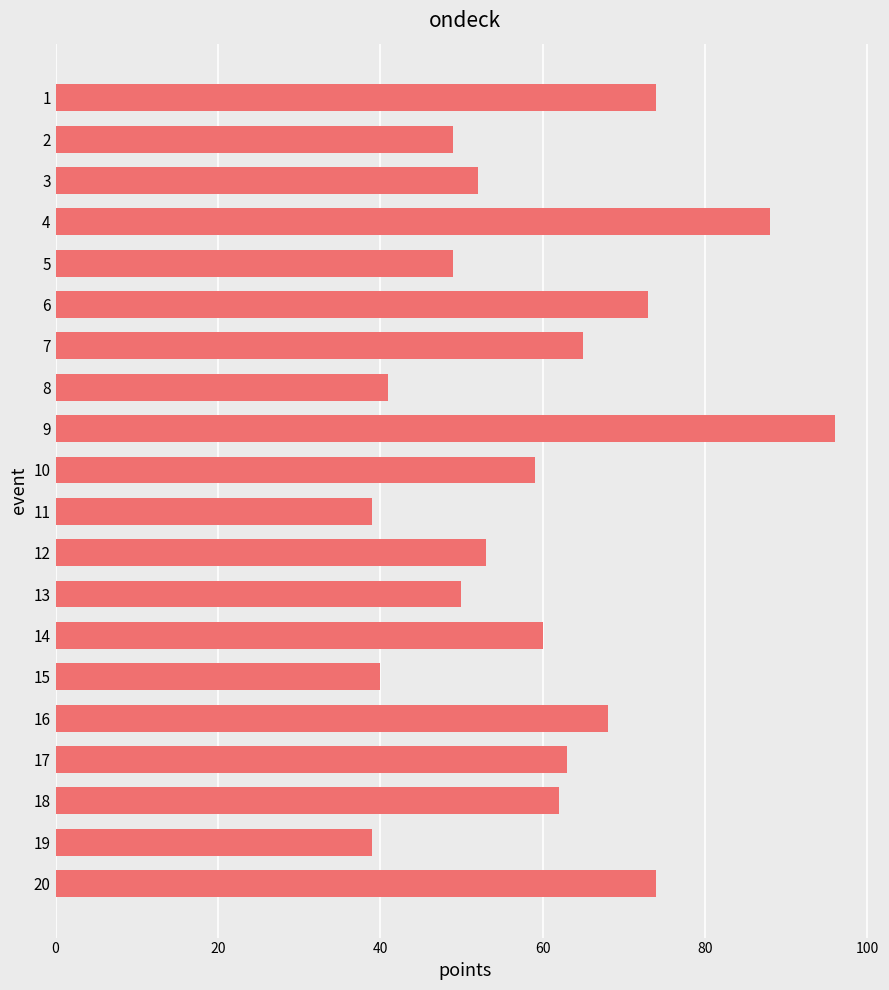

How many values are below 60?

10